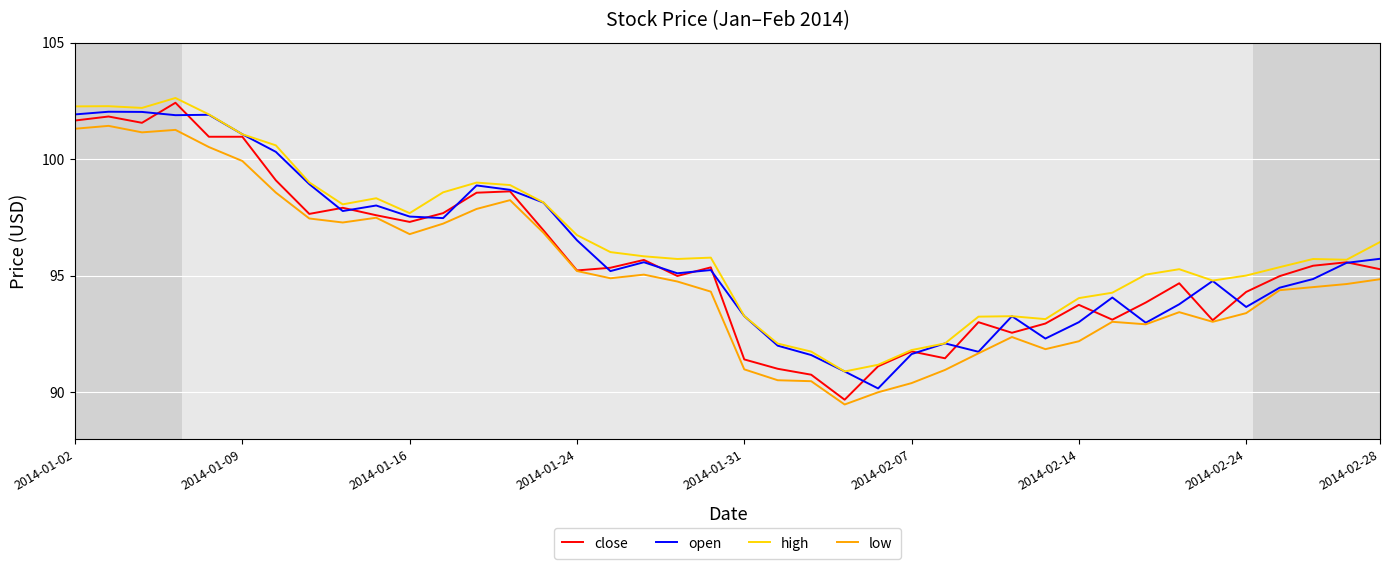

List the series in order of their peak value, highest first.

high, close, open, low